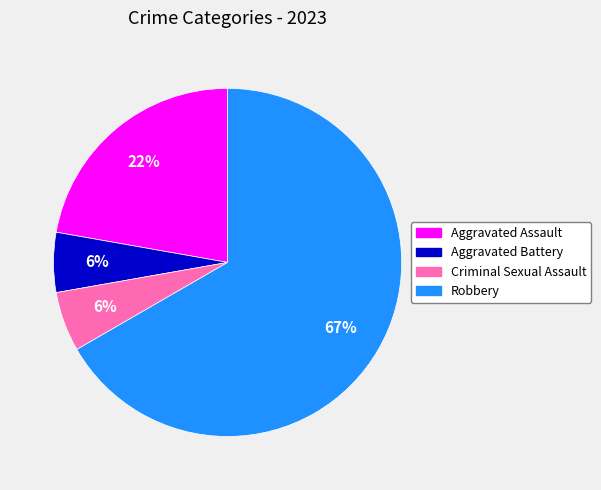

Is the sum of Criminal Sexual Assault and Robbery greater than half?

Yes